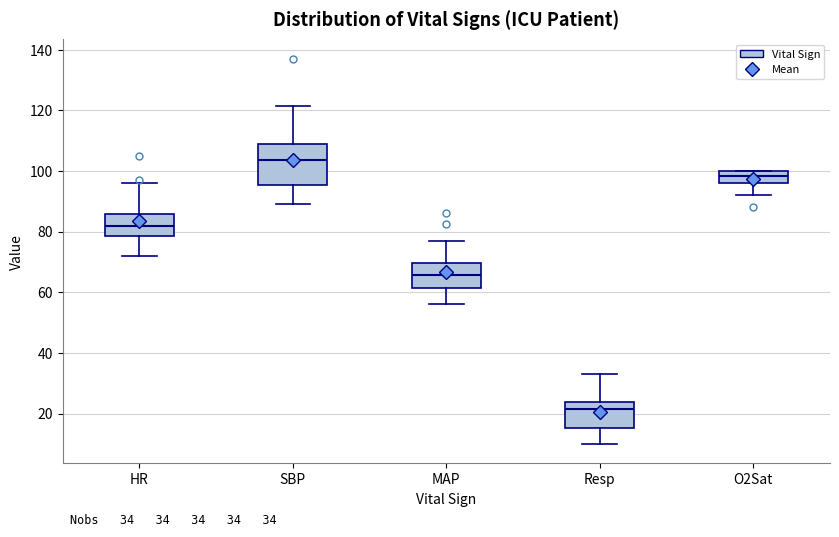

Comparing the boxes themselves (not the whiskers), which one is the tallest?

SBP